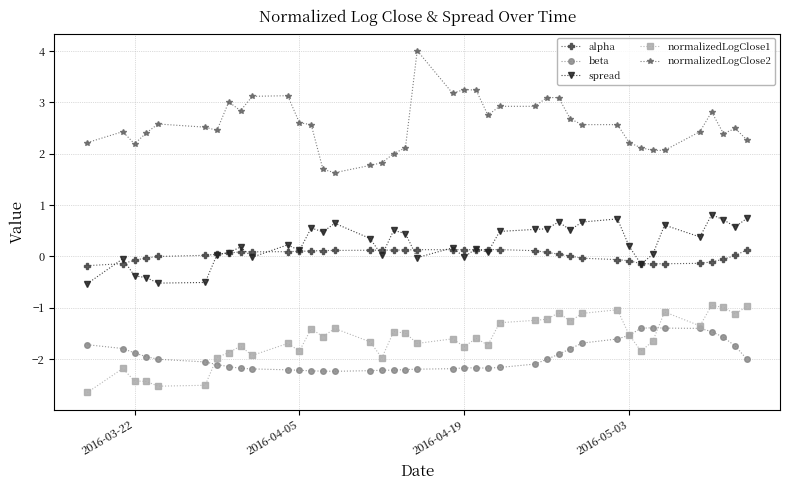

What is the value of the normalizedLogClose2 point at the 1st from the left?

2.2